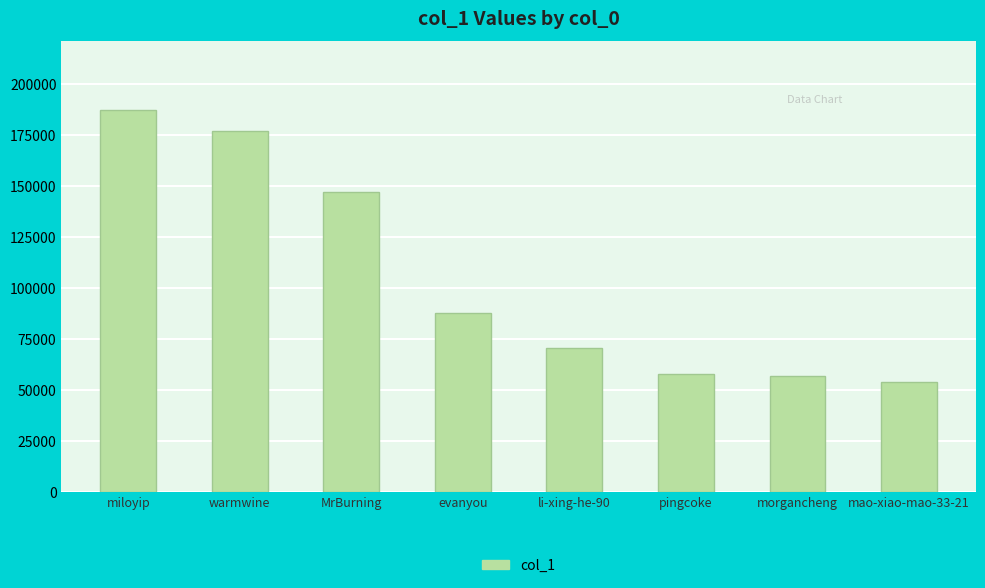

Is it true that the value at MrBurning is 50074?

False